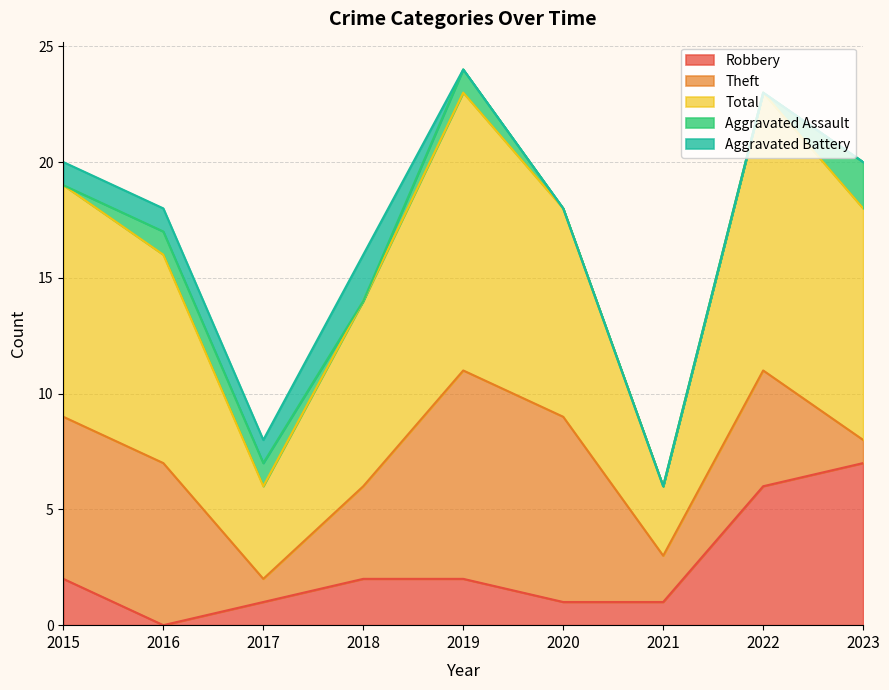

At how many categories does at least one series exceed 0?

9